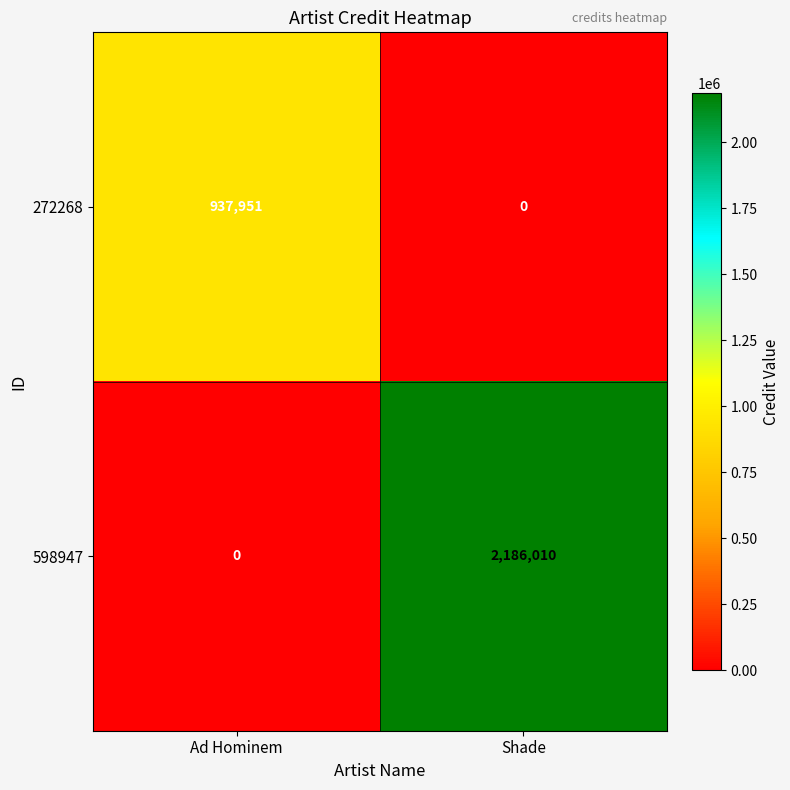

Which category has the lowest value in the 598947 series?

Ad Hominem